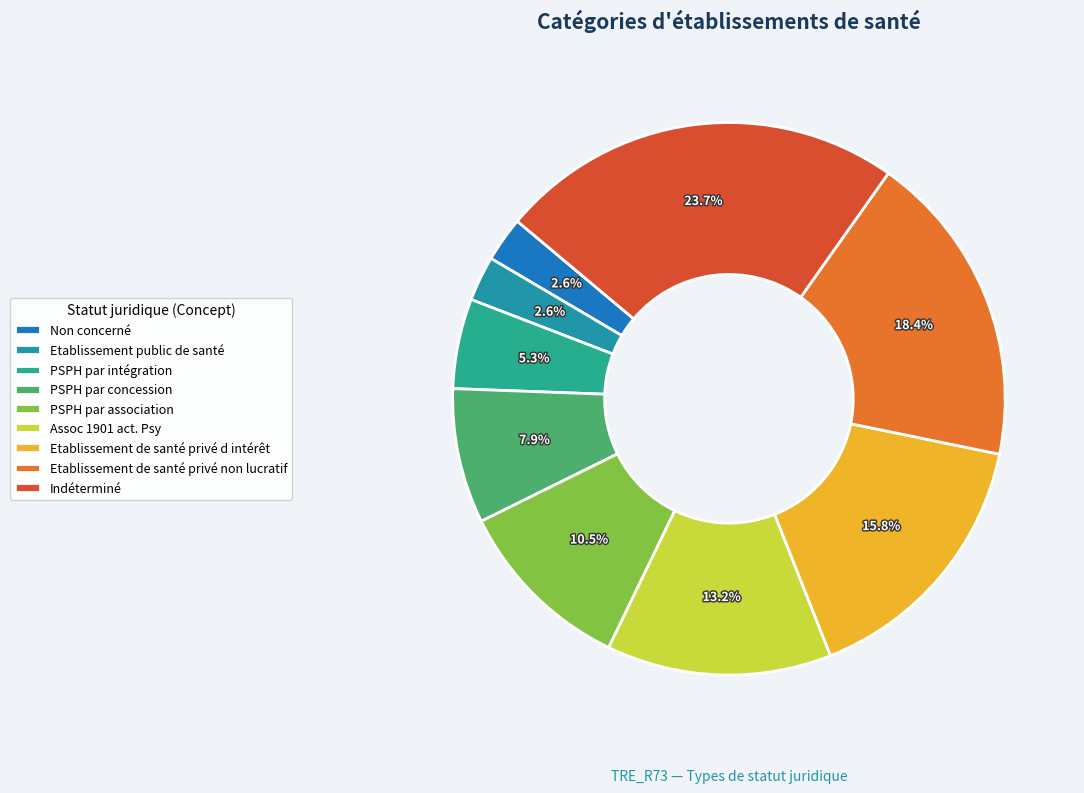

How many segments does this pie chart have?

9